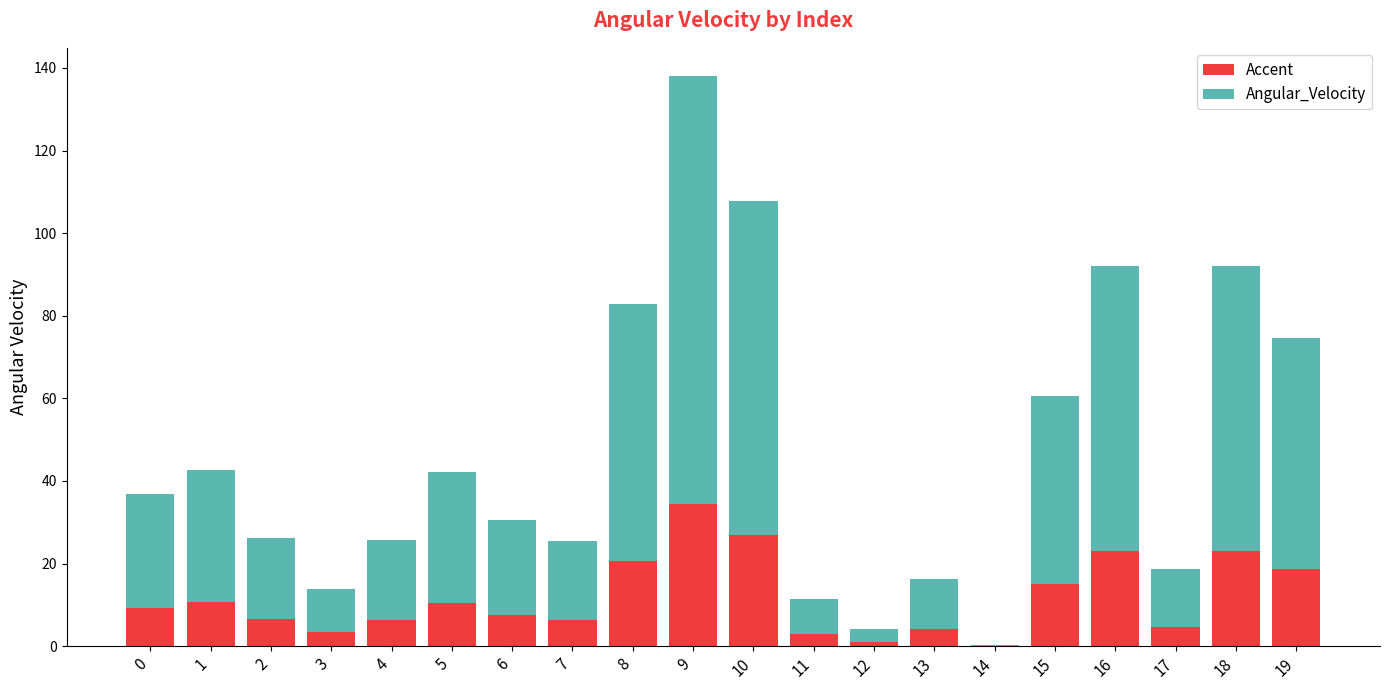

What is the sum of all Accent values?

235.4